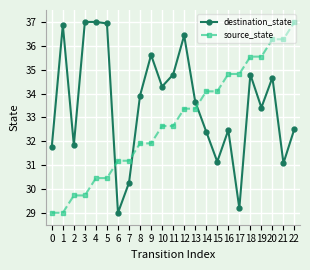

Is it true that destination_state equals 32.5 at 16?

True